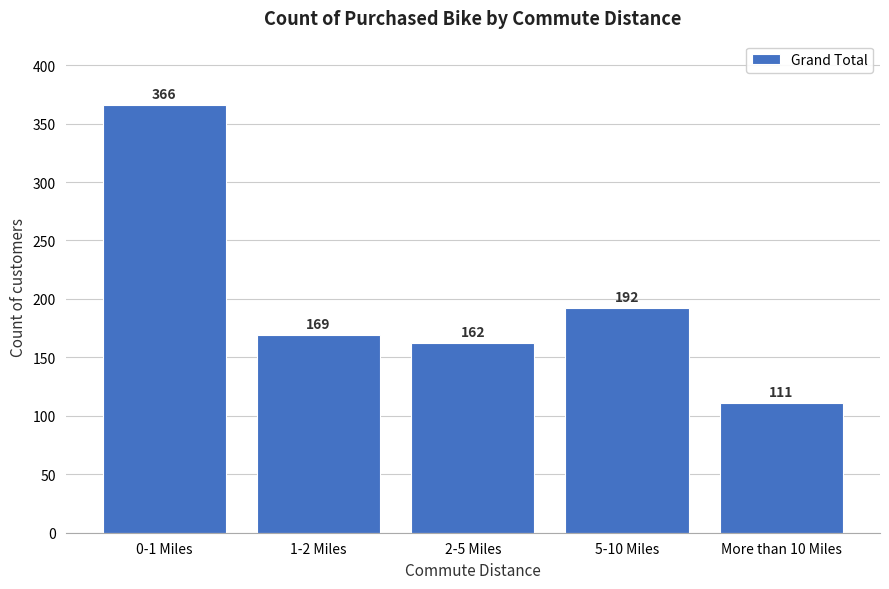

Reading left to right, what are all the values shown in this chart?

0-1 Miles=366	1-2 Miles=169	2-5 Miles=162	5-10 Miles=192	More than 10 Miles=111